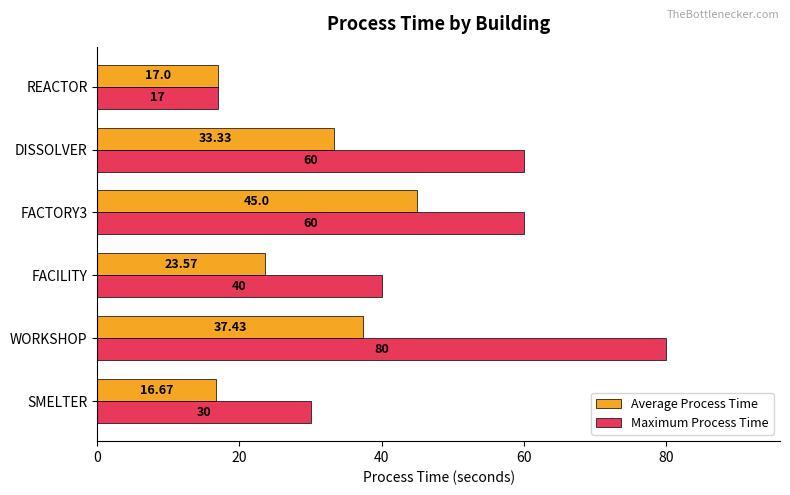

Which category has the lowest value in the Maximum Process Time series?

REACTOR